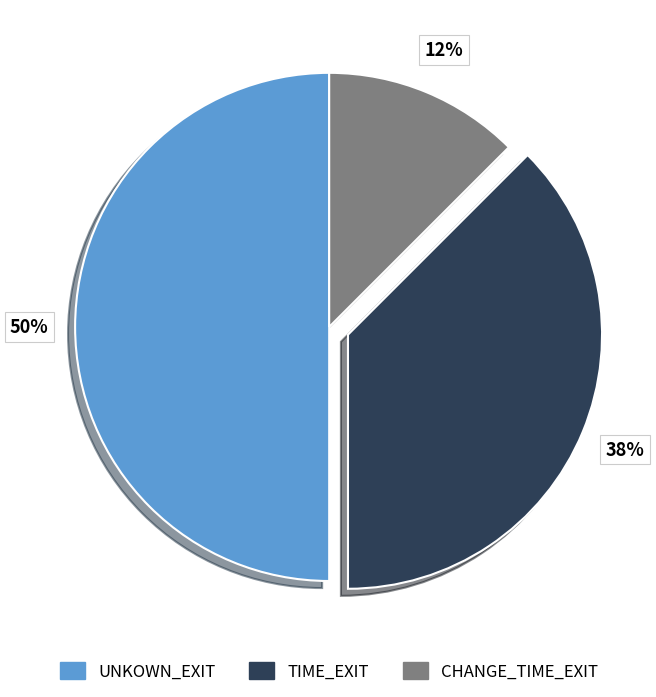

Does TIME_EXIT account for over 50% of the chart?

No